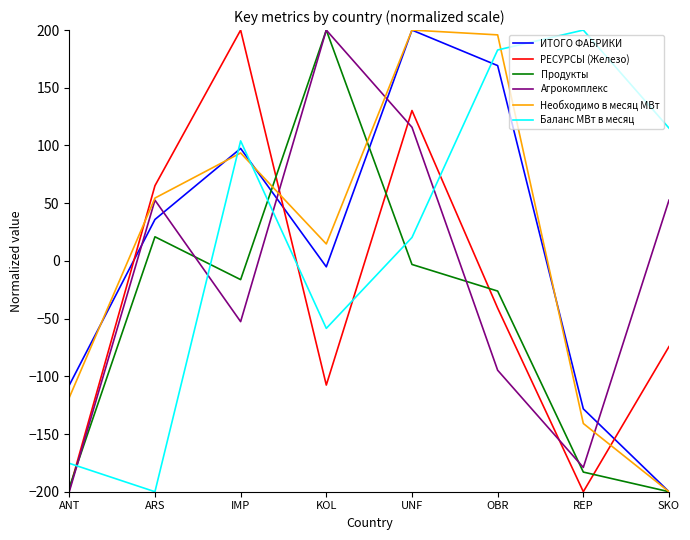

List the labels in order of Баланс МВт в месяц value, smallest first.

ARS, ANT, KOL, UNF, IMP, SKO, OBR, REP